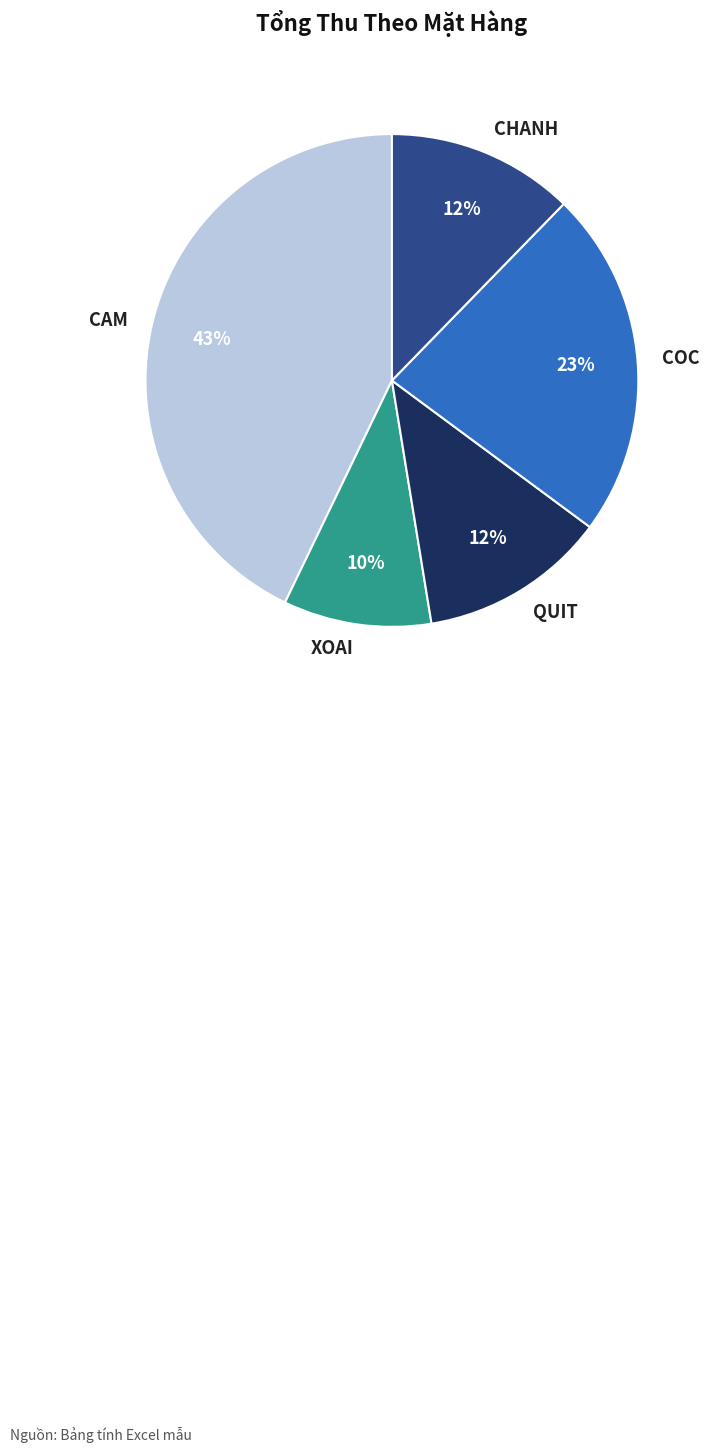

Do QUIT and CHANH together represent more than half of the pie?

No